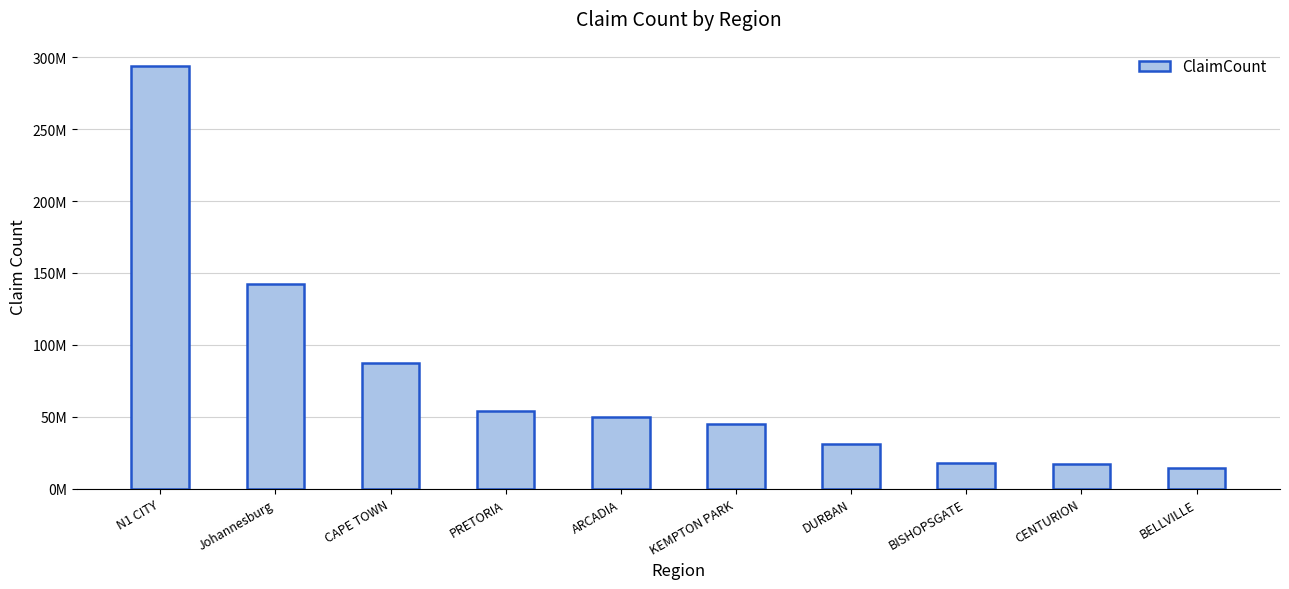

Does the chart contain any negative values?

No